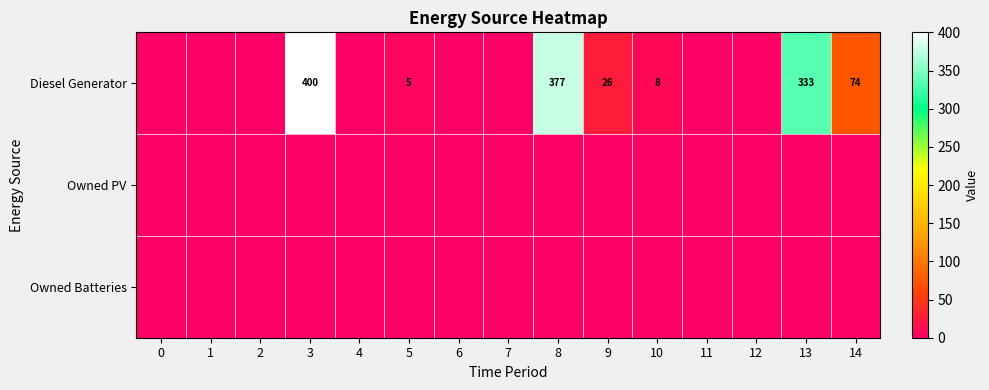

Is it true that Diesel Generator equals 26 at 9?

True